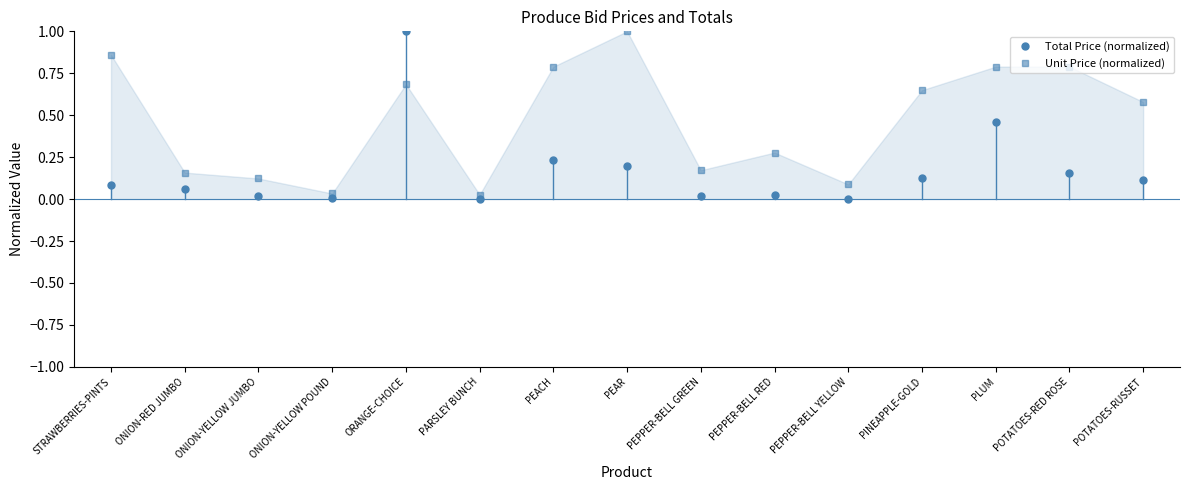

Is it true that Unit Price (normalized) equals 1.0 at PEAR?

True